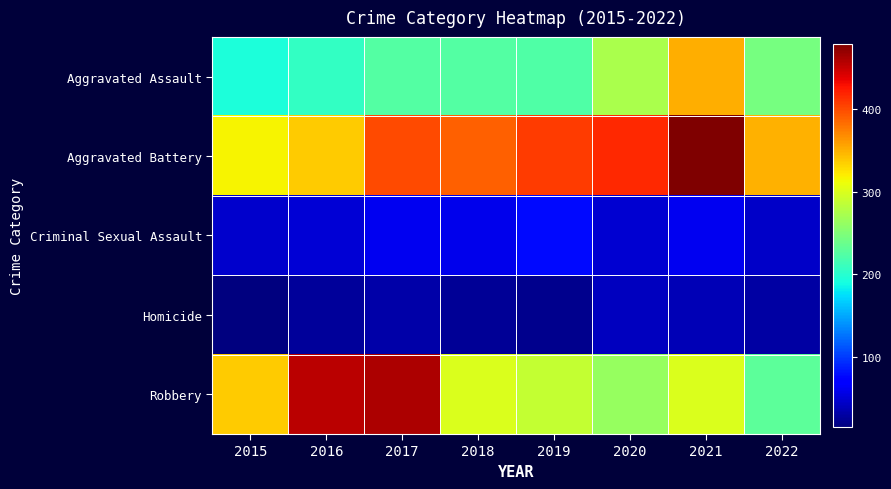

Reading right to left, what are all the values shown in this chart?

Aggravated Assault: 2022=244	2021=352	2020=273	2019=223	2018=225	2017=224	2016=206	2015=194
Aggravated Battery: 2022=349	2021=479	2020=416	2019=407	2018=389	2017=400	2016=336	2015=316
Criminal Sexual Assault: 2022=45	2021=61	2020=48	2019=77	2018=60	2017=61	2016=50	2015=46
Homicide: 2022=30	2021=38	2020=41	2019=22	2018=25	2017=33	2016=26	2015=15
Robbery: 2022=229	2021=300	2020=263	2019=287	2018=301	2017=460	2016=454	2015=337